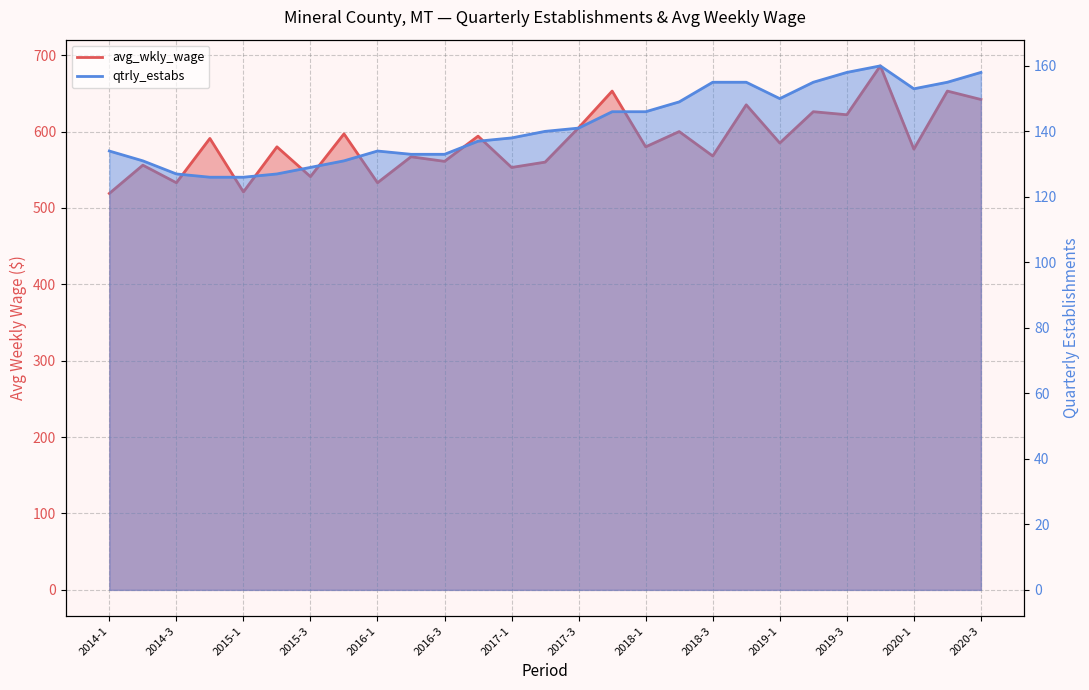

Which has a higher value, 2014-1 or 2018-3?

2018-3